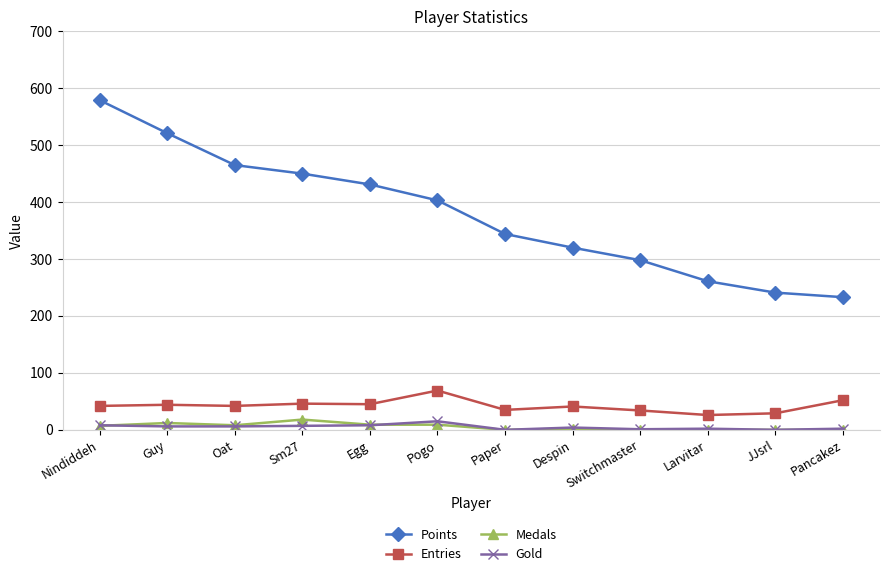

The Entries series shows 74 at Egg. True or false?

False